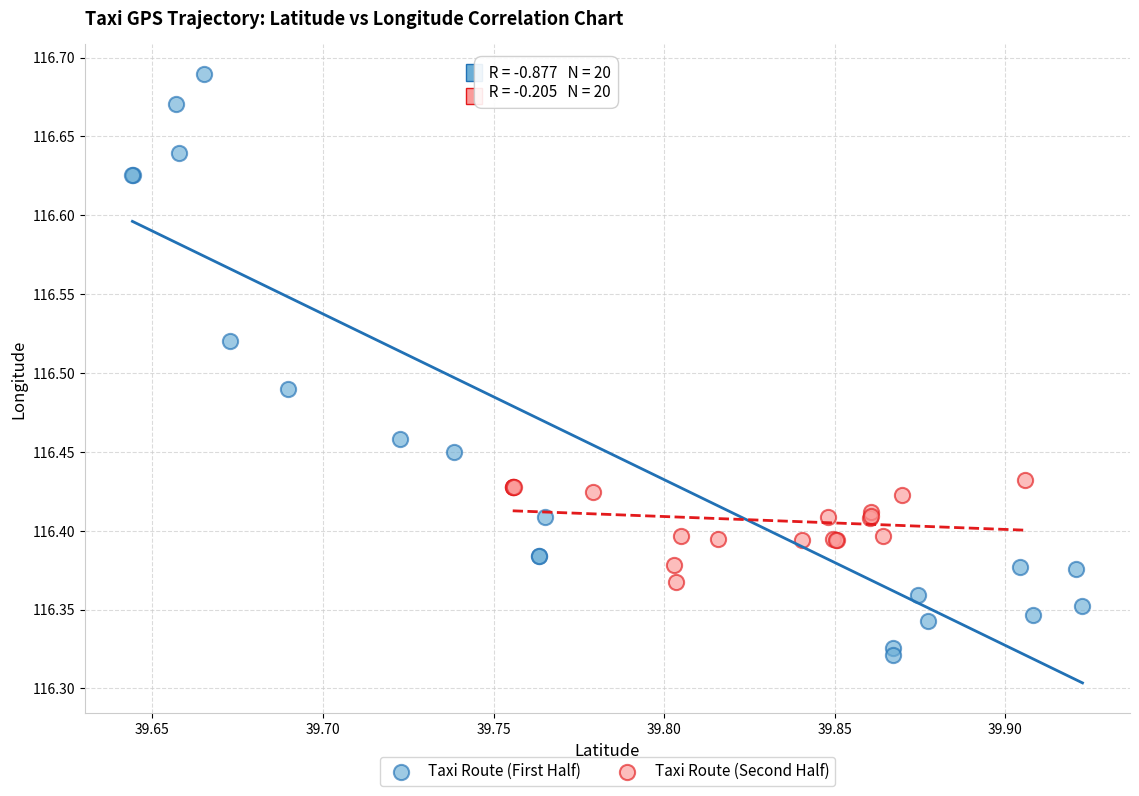

Which series reaches the minimum Y coordinate?

Taxi Route (First Half)